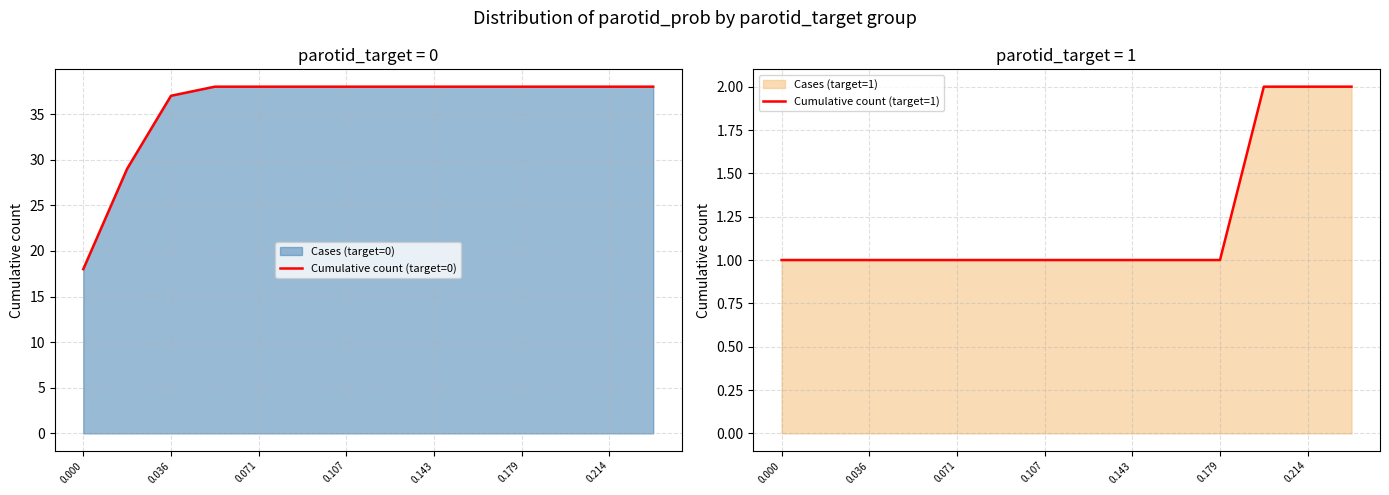

How many series are shown in this chart?

2